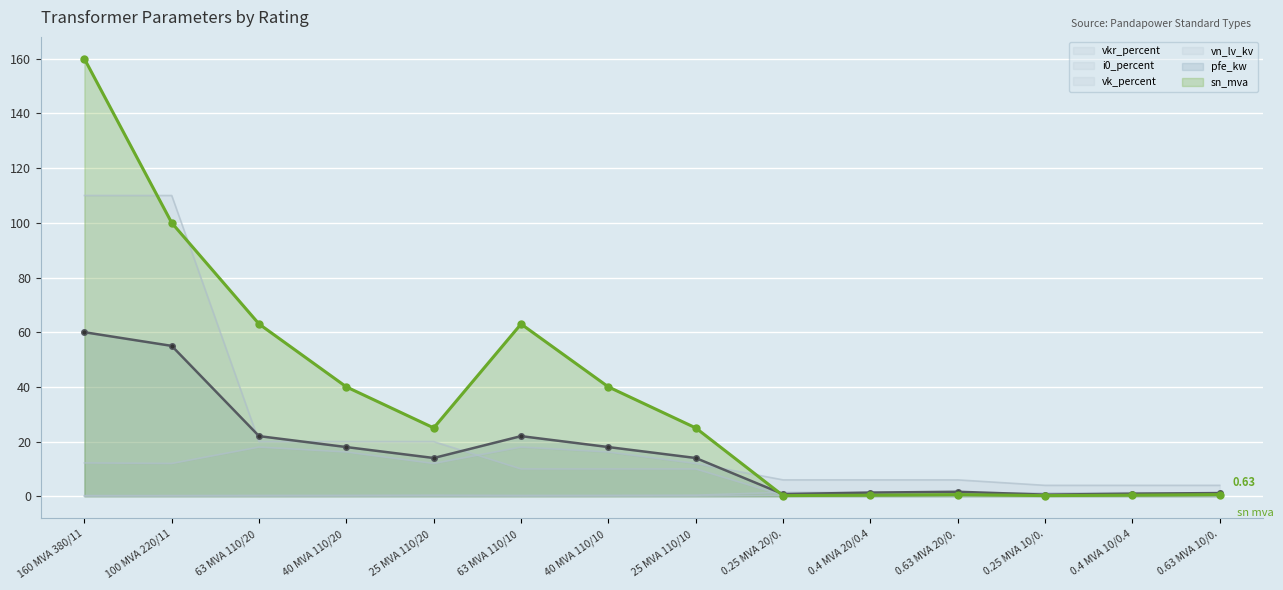

True or false: vk_percent has more than 1 interior local peaks.

True